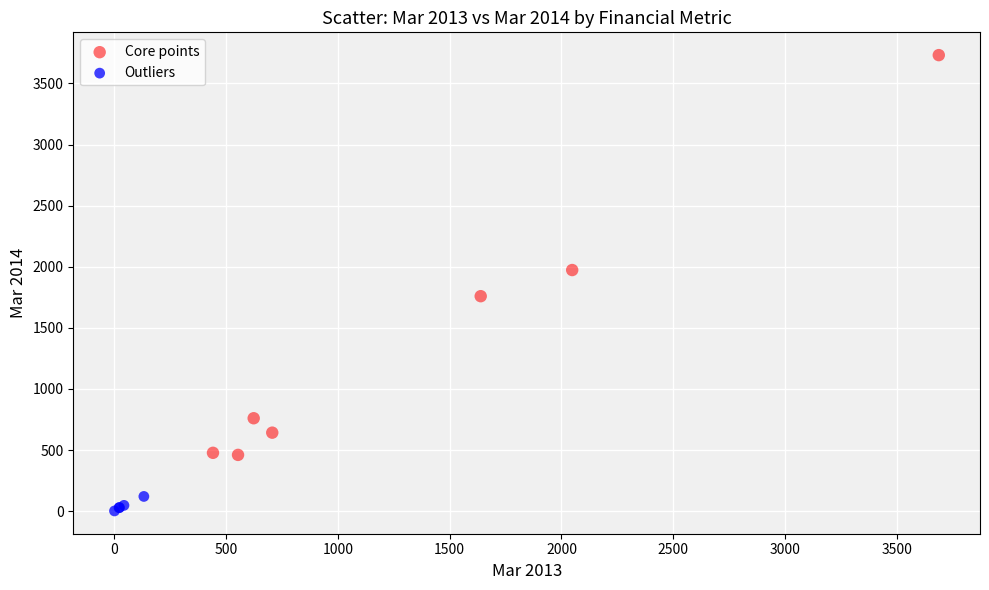

Which series has the widest spread of Y values?

Core points